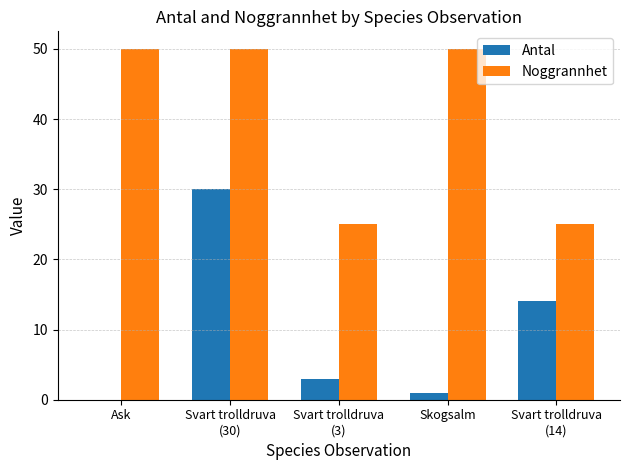

What is the greatest value displayed?

50